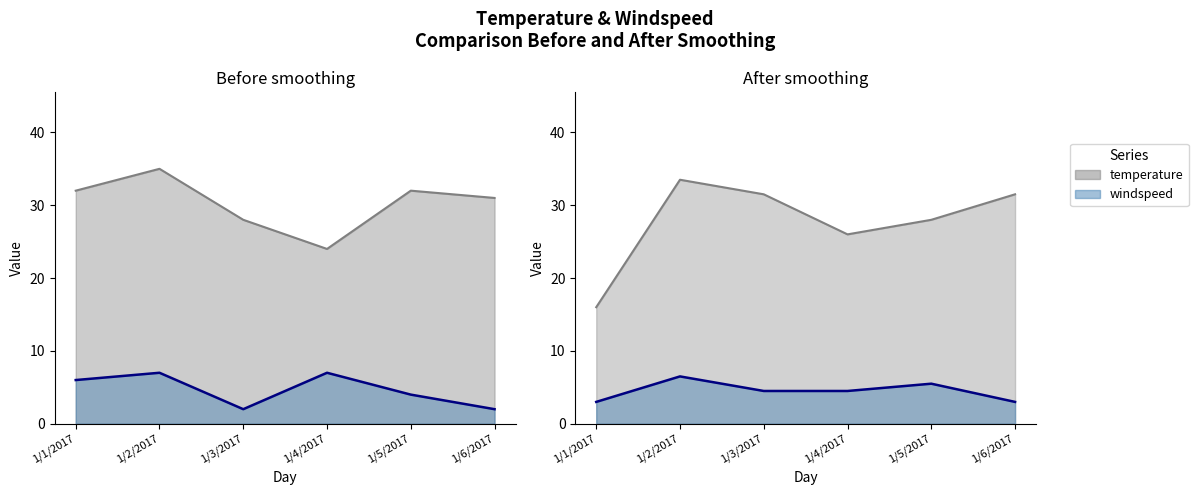

What is the total value across all series at 1/1/2017?

38